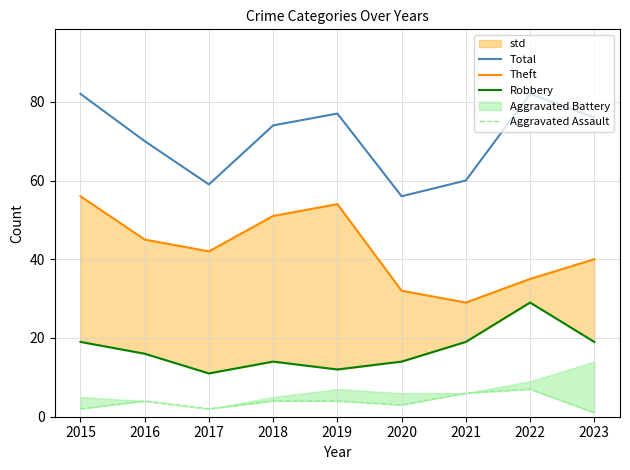

Where is Total nearest to the value 69?

2016